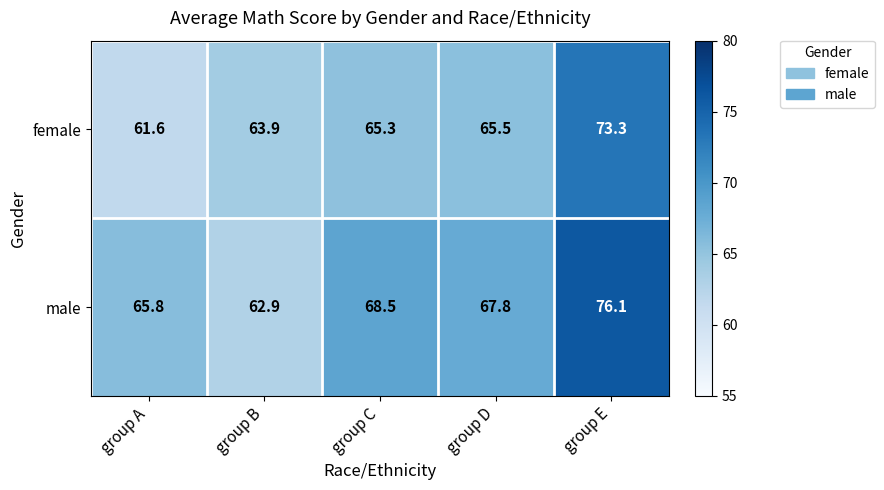

How many data points in male are above 67?

3